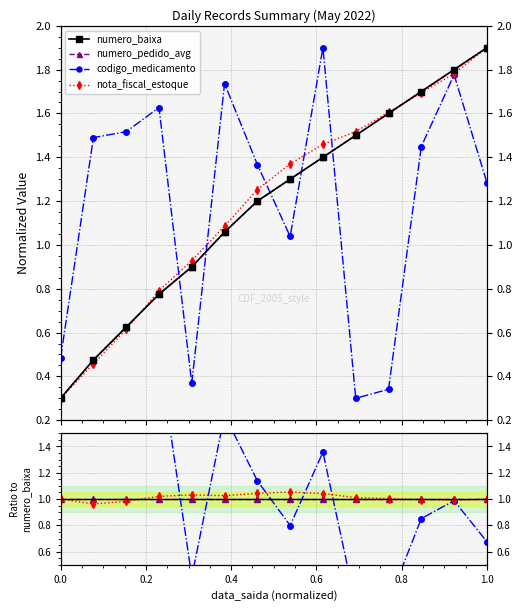

How many intersections are there between nota_fiscal_estoque and numero_pedido_avg?

2